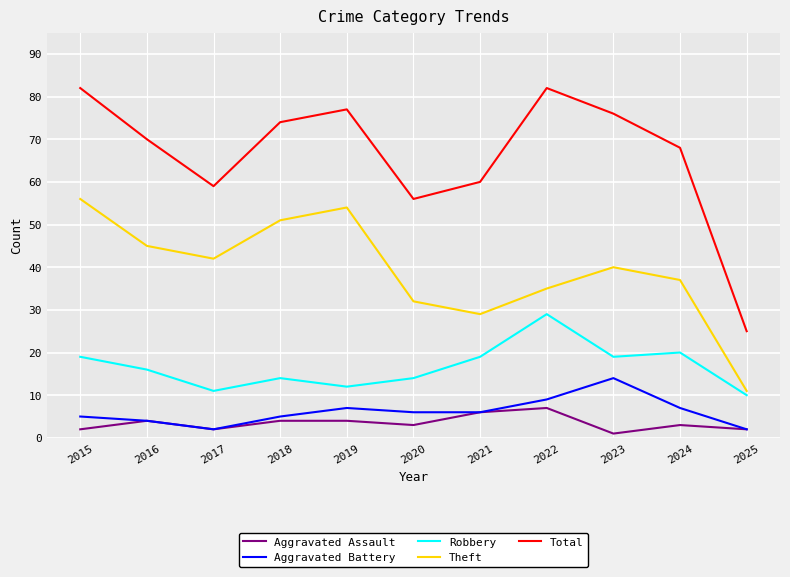

At which label does Total first exceed 70?

2015